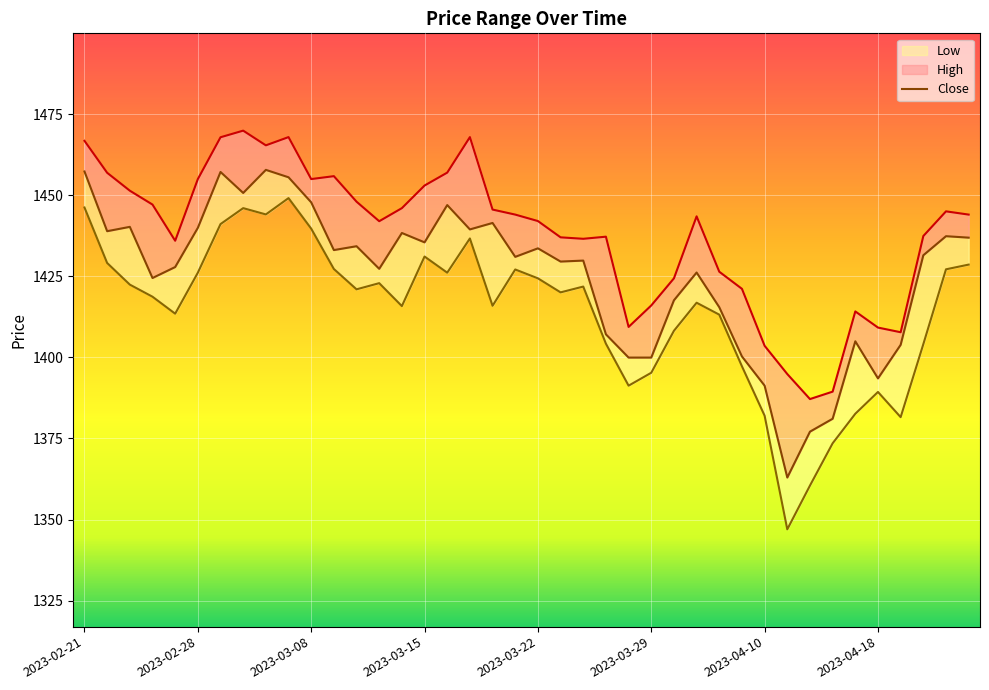

At which category does the chart reach its minimum across all series?

31